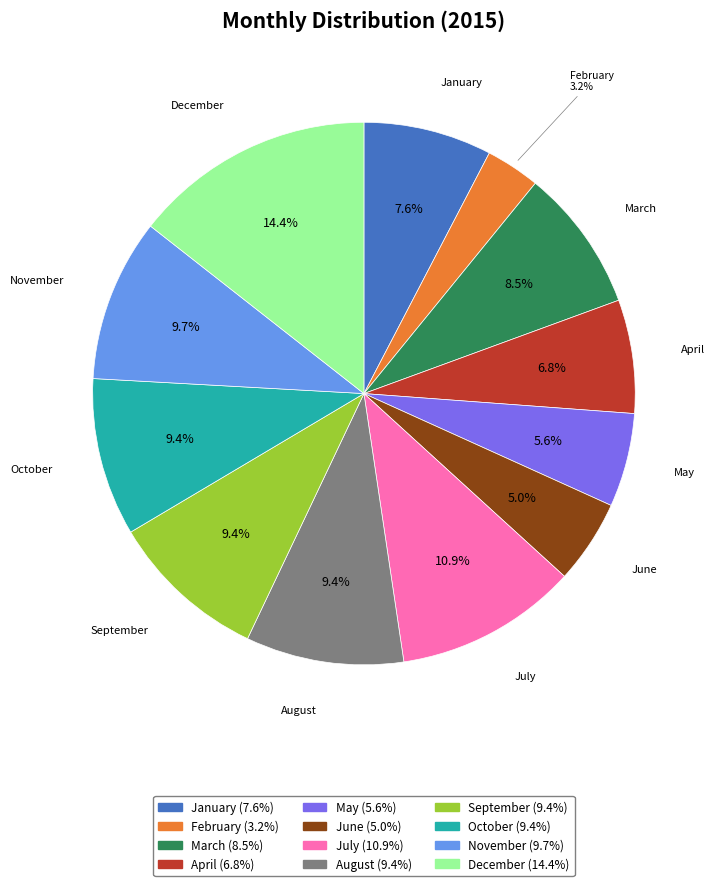

Which has a higher value, July or January?

July